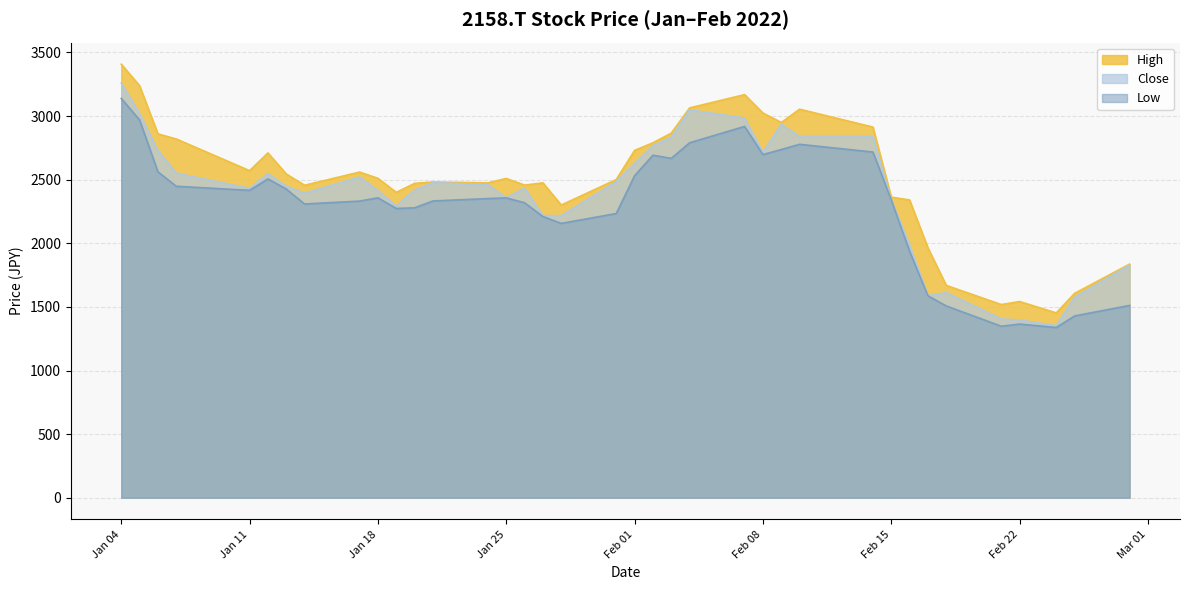

At which category does the chart reach its minimum across all series?

2022-02-24